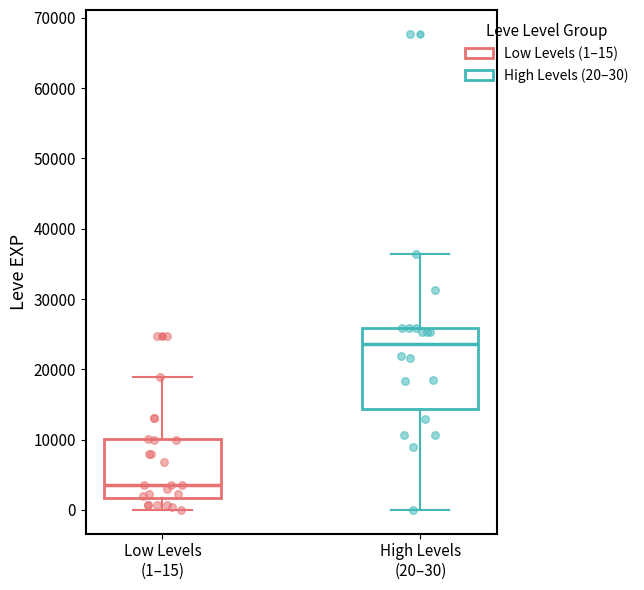

Reading left to right, read every box against the y-axis: the position of its median line, the range the box covers, and the ends of its whiskers. The values are not printed on the chart, so give them approximately, as read against the axis.

Low Levels (1–15): median 4000, box 2000 to 10000, whiskers 0 to 19000
High Levels (20–30): median 24000, box 14000 to 26000, whiskers 0 to 36000